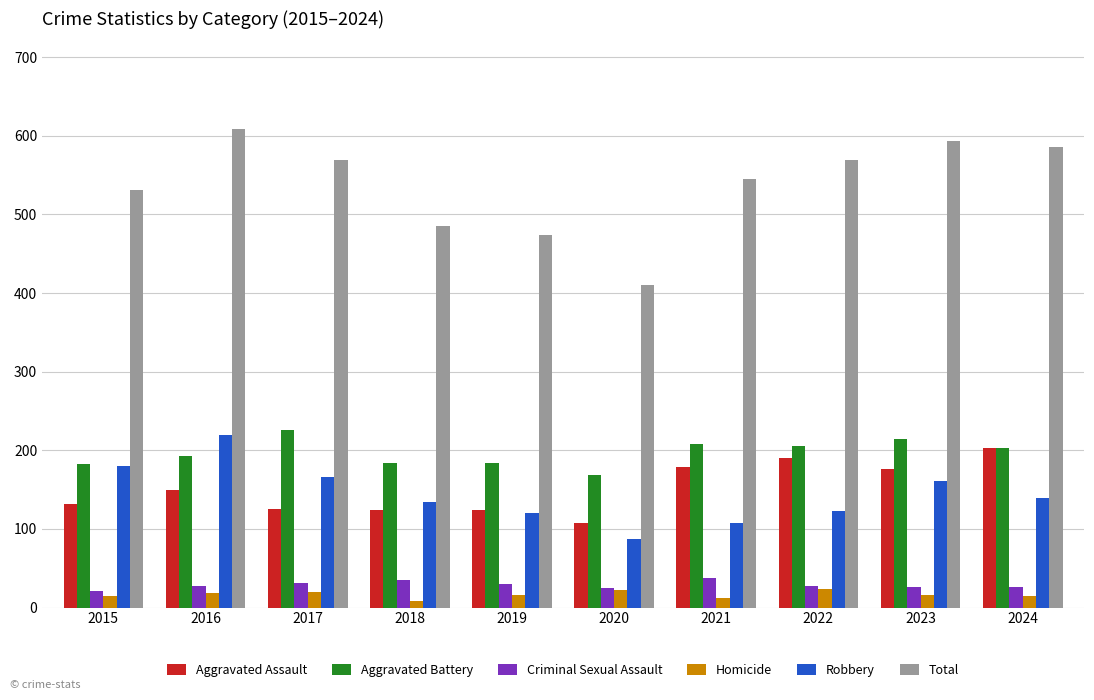

Which category has the lowest value in the Total series?

2020